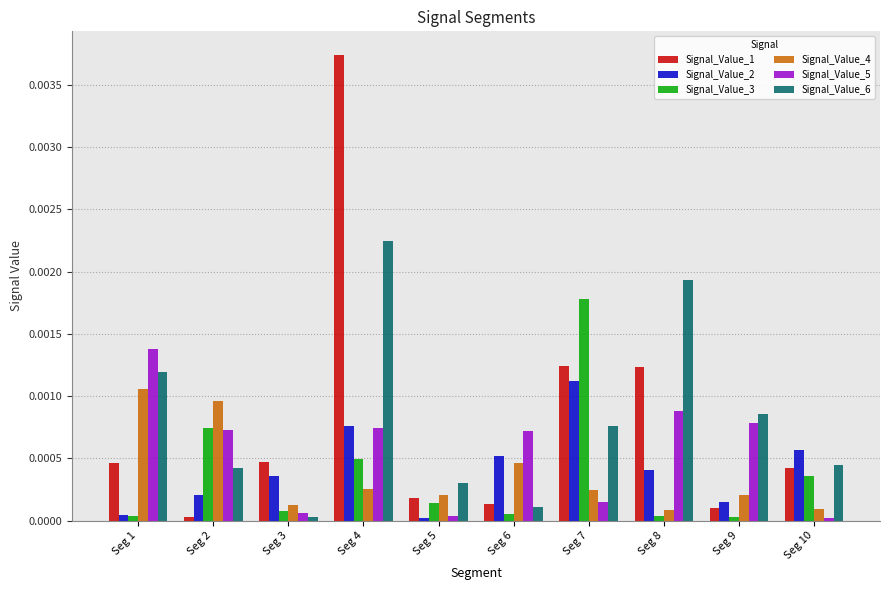

Which category has the highest value in the Signal_Value_2 series?

Seg 7